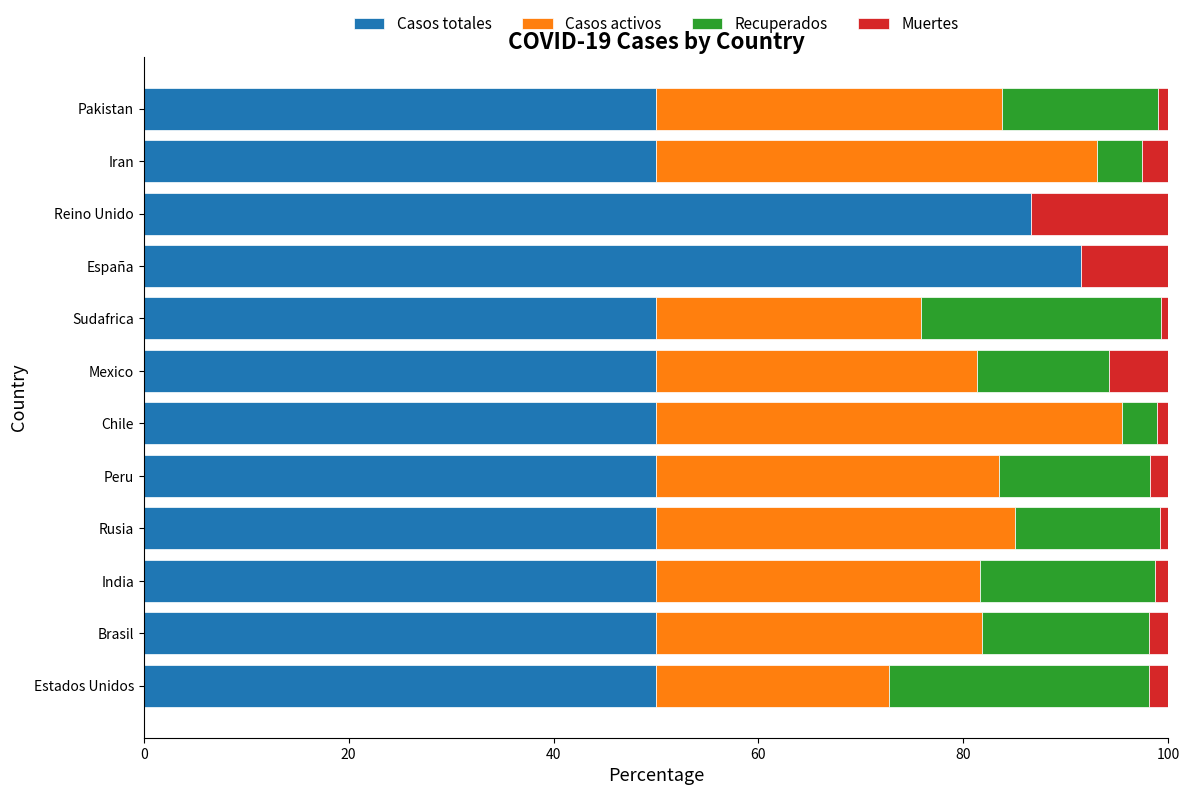

The value of Casos totales at Brasil is 50.0. True or false?

True